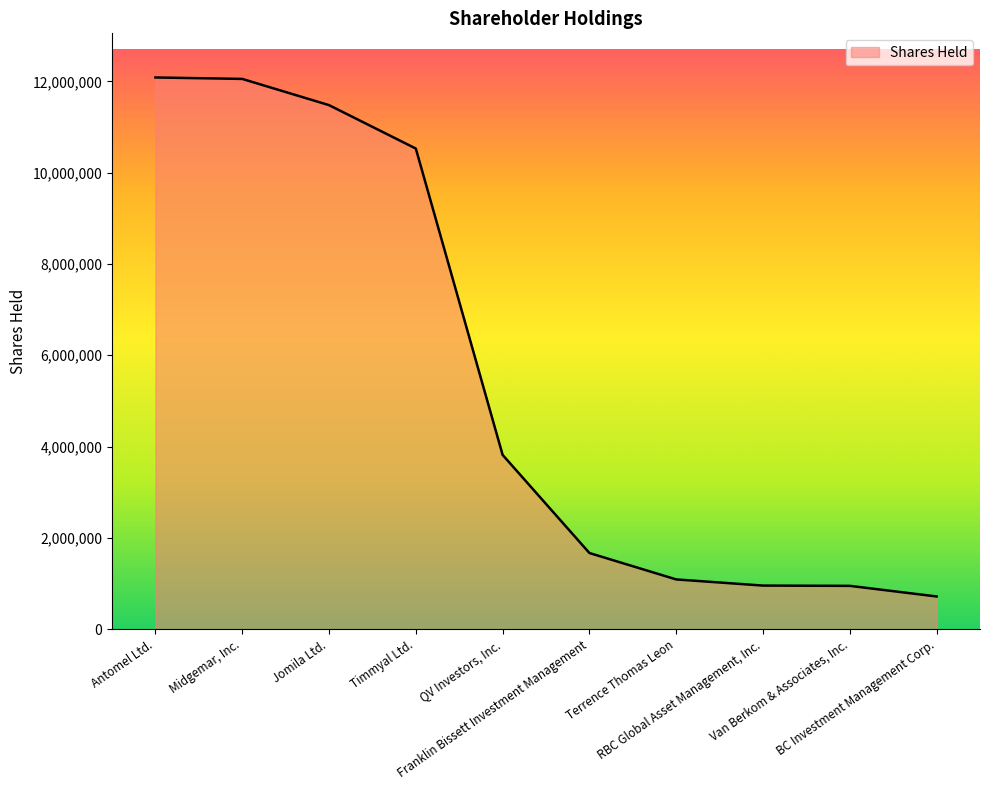

Is it true that the value at QV Investors, Inc. is 5997970?

False